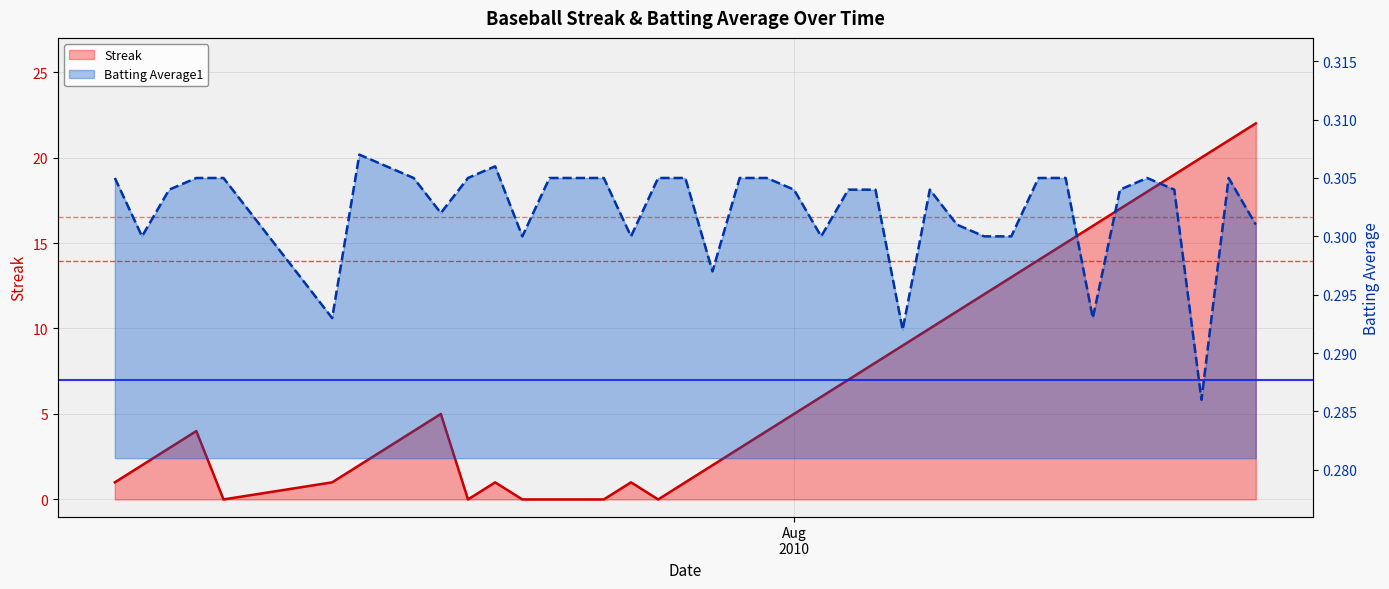

Reading right to left, extract all data points from this chart.

Streak: 22.0	21.0	20.0	19.0	18.0	17.0	16.0	15.0	14.0	13.0	12.0	11.0	10.0	9.0	8.0	7.0	6.0	5.0	4.0	3.0	2.0	1.0	0.0	1.0	0.0	0.0	0.0	0.0	1.0	0.0	5.0	4.0	3.0	2.0	1.0	0.0	4.0	3.0	2.0	1.0
Batting Average1: 0.3	0.3	0.3	0.3	0.3	0.3	0.3	0.3	0.3	0.3	0.3	0.3	0.3	0.3	0.3	0.3	0.3	0.3	0.3	0.3	0.3	0.3	0.3	0.3	0.3	0.3	0.3	0.3	0.3	0.3	0.3	0.3	0.3	0.3	0.3	0.3	0.3	0.3	0.3	0.3